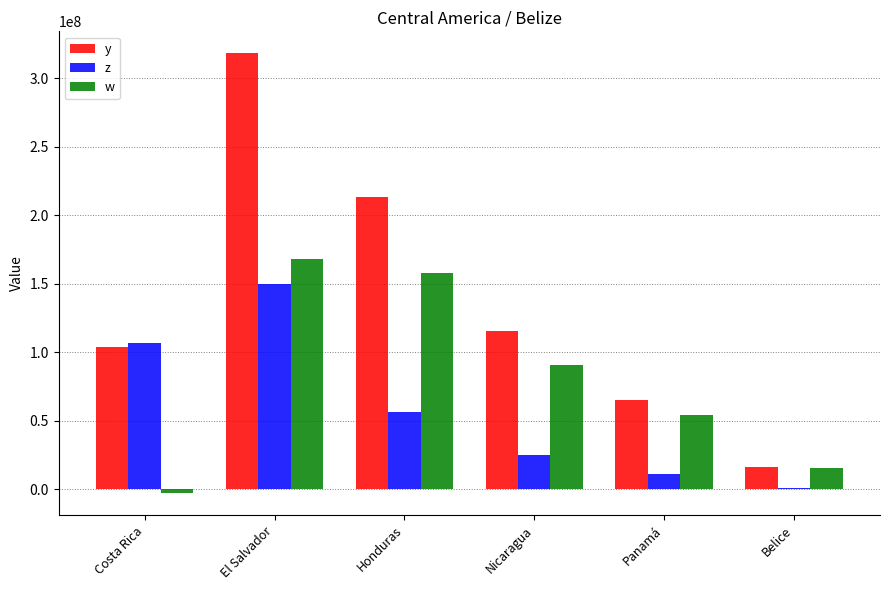

What is the spread (max minus min) of values at Nicaragua?

90615671